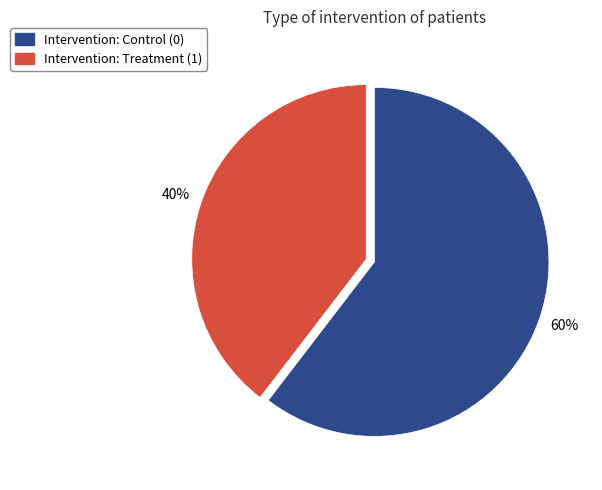

Is there a majority slice in this chart?

Yes